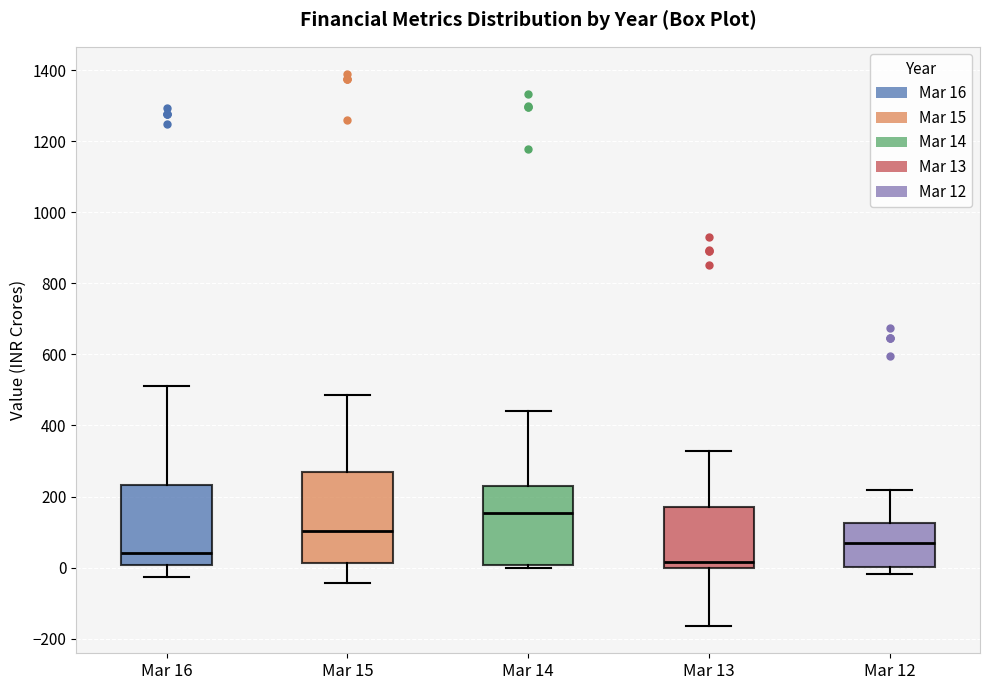

Where does the median line of the box for Mar 12 sit on the y-axis? The values are not printed on the chart, so give them approximately, as read against the axis.

60